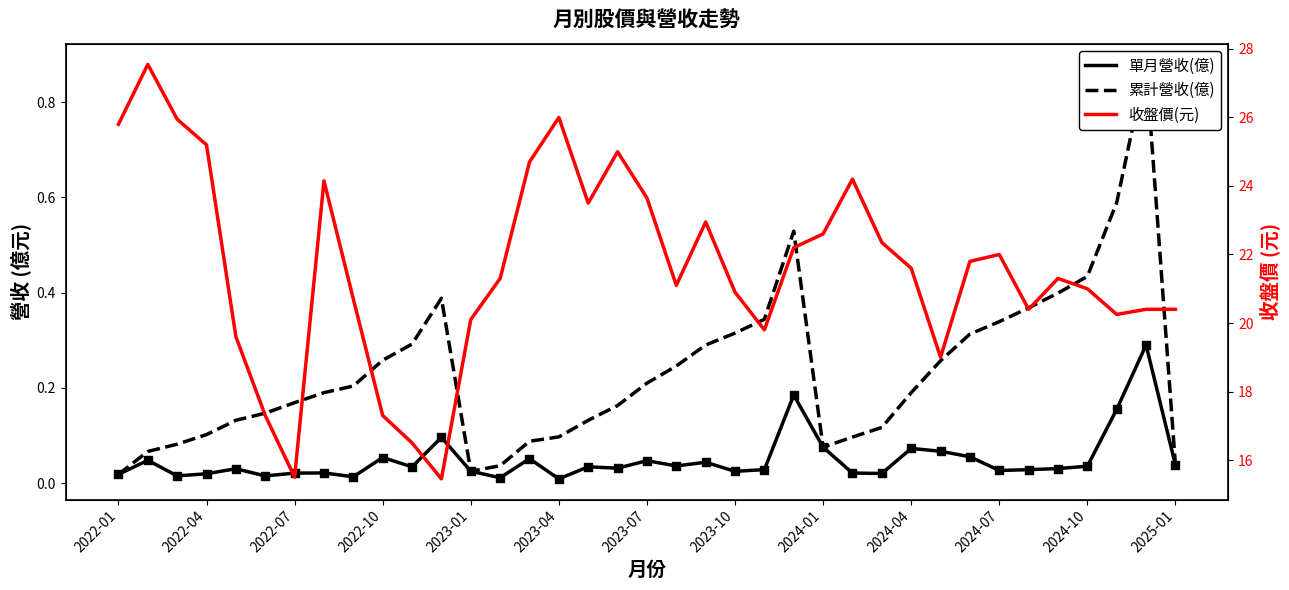

Is the value of 單月營收(億) at 2022-04 greater than the value of 累計營收(億) at 14?

No